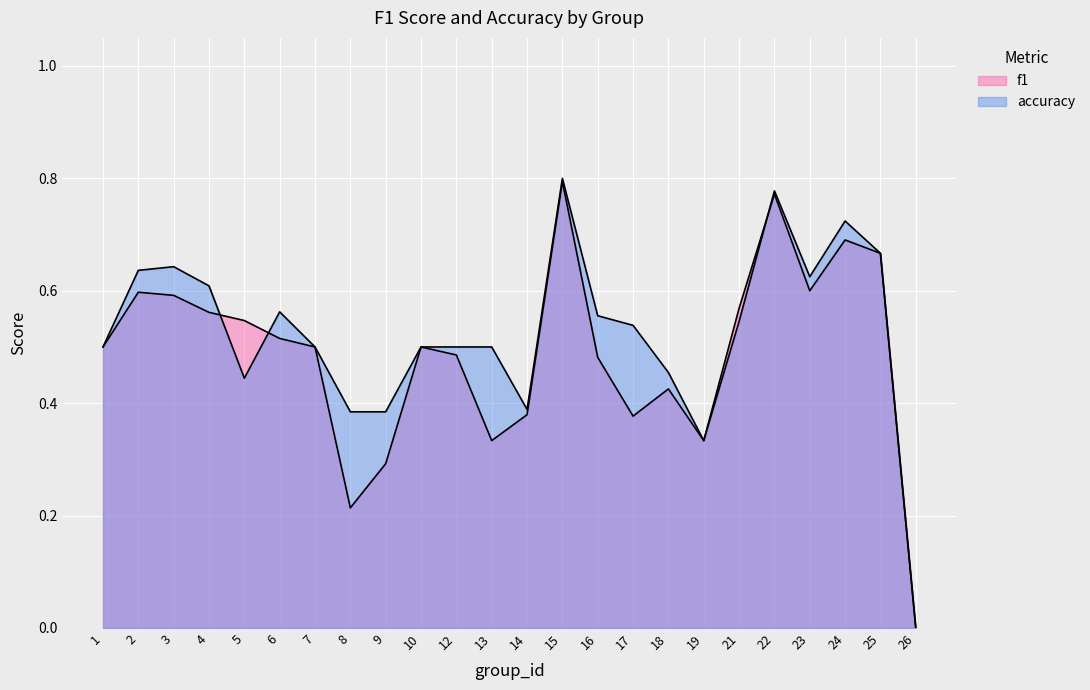

True or false: f1 has more than 2 interior local peaks.

True